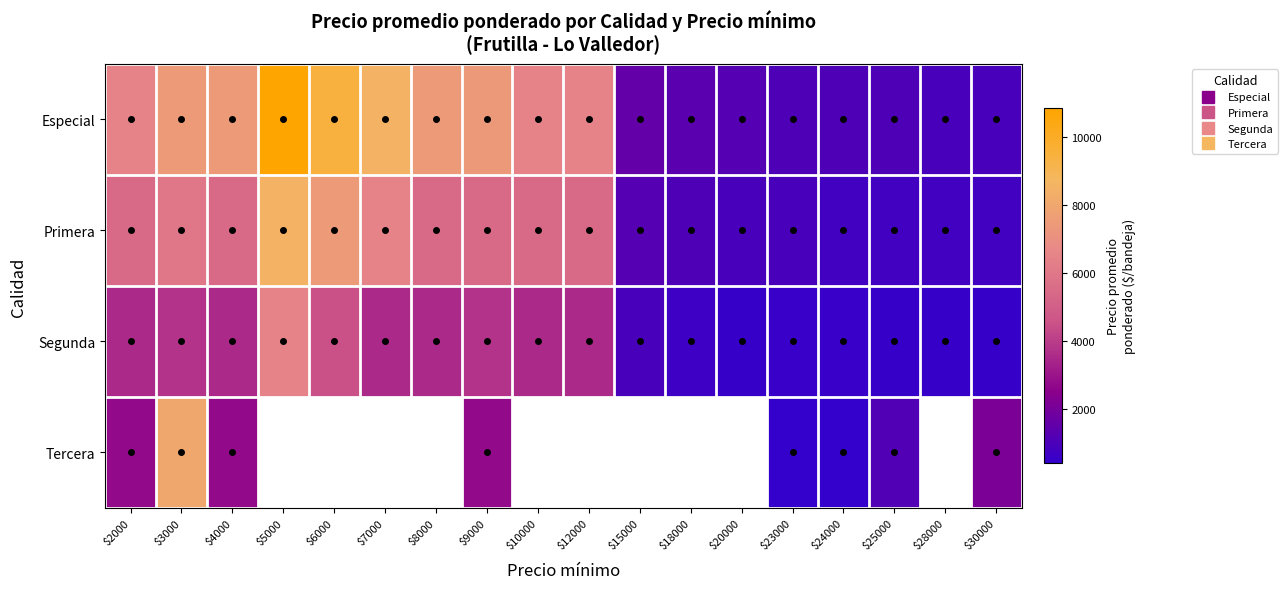

Is the value of Segunda at $28000 greater than the value of Especial at $3000?

No